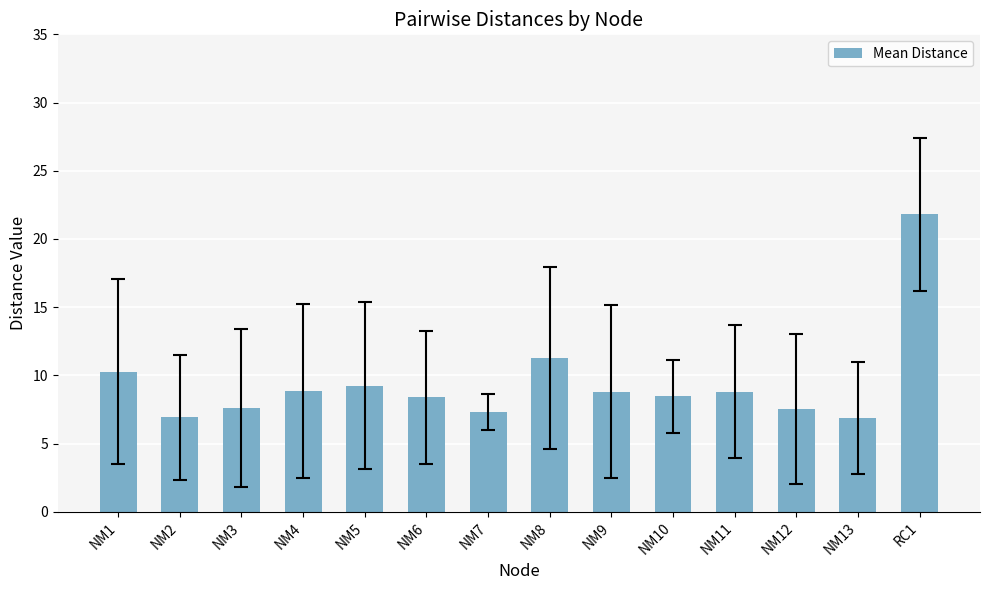

What position from the right is NM5?

10